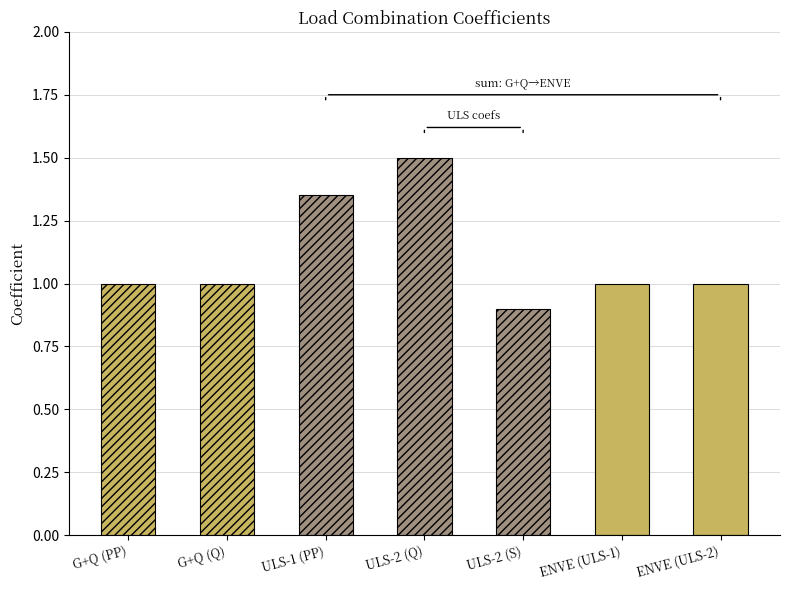

What is the value of the 5th bar from the left?

0.9